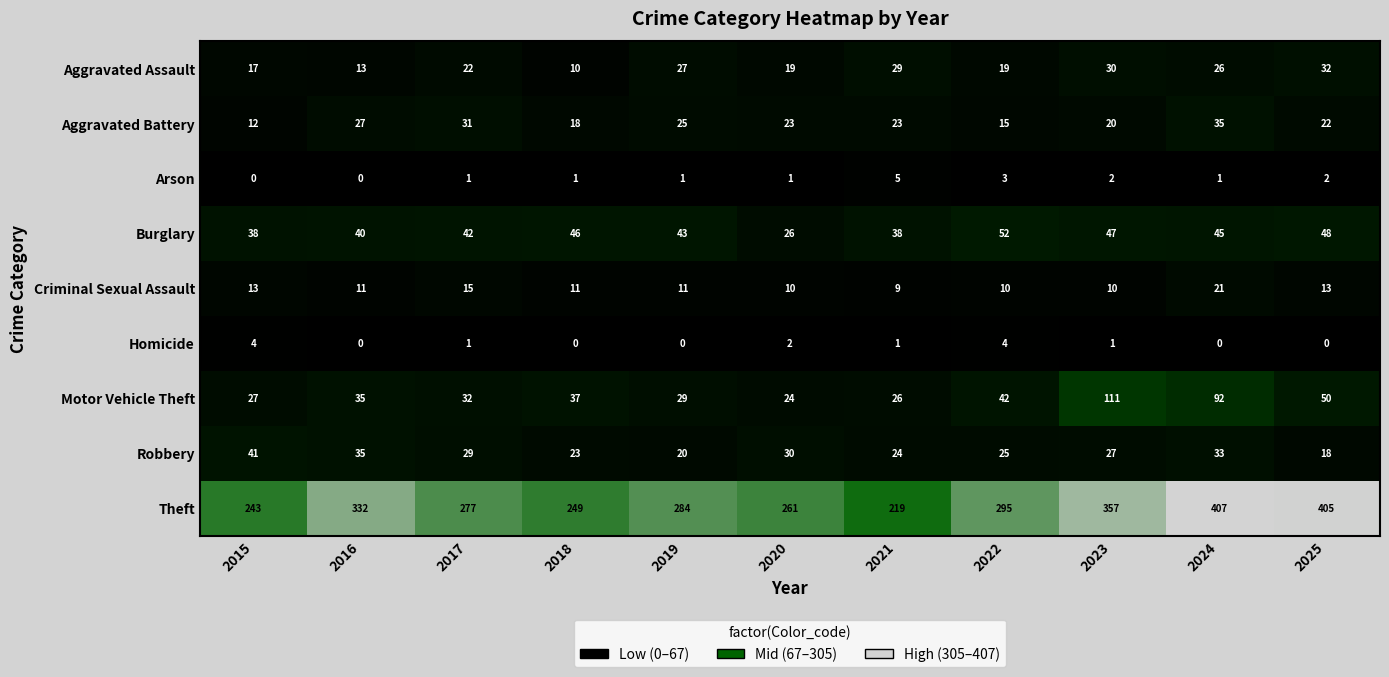

At which category does the chart reach its peak across all series?

2024